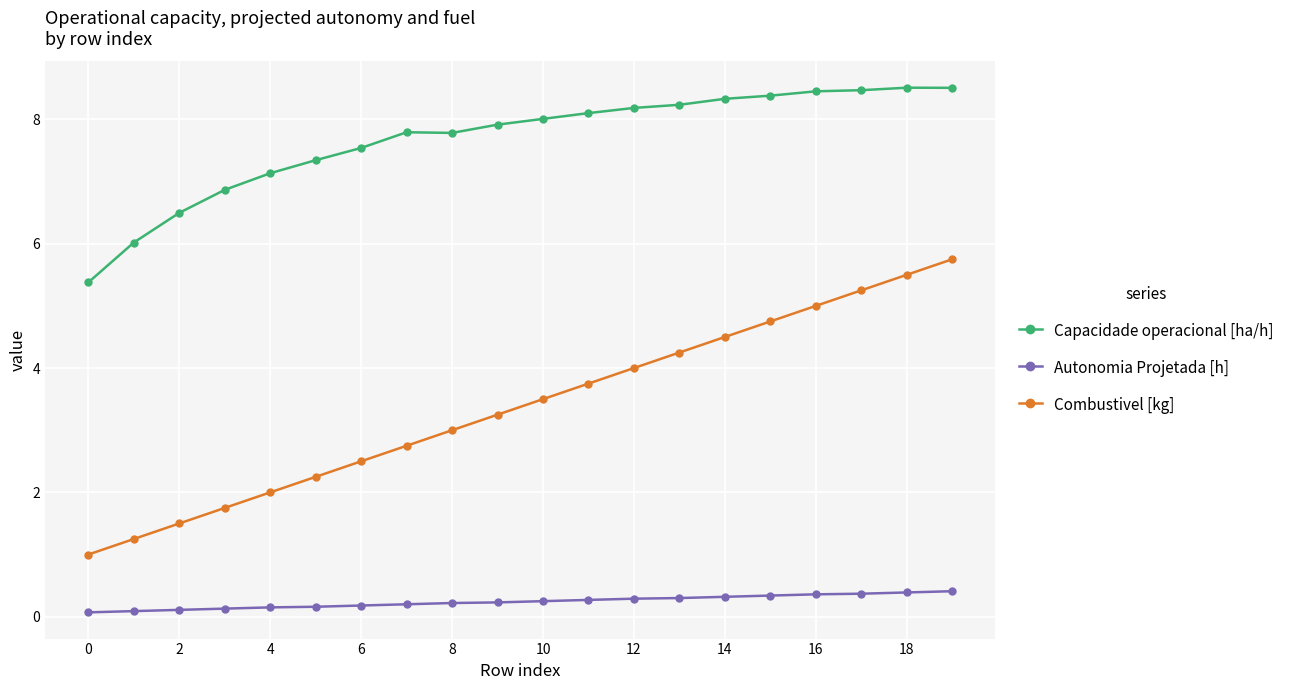

What is the lowest value of the Combustivel [kg] series?

1.0